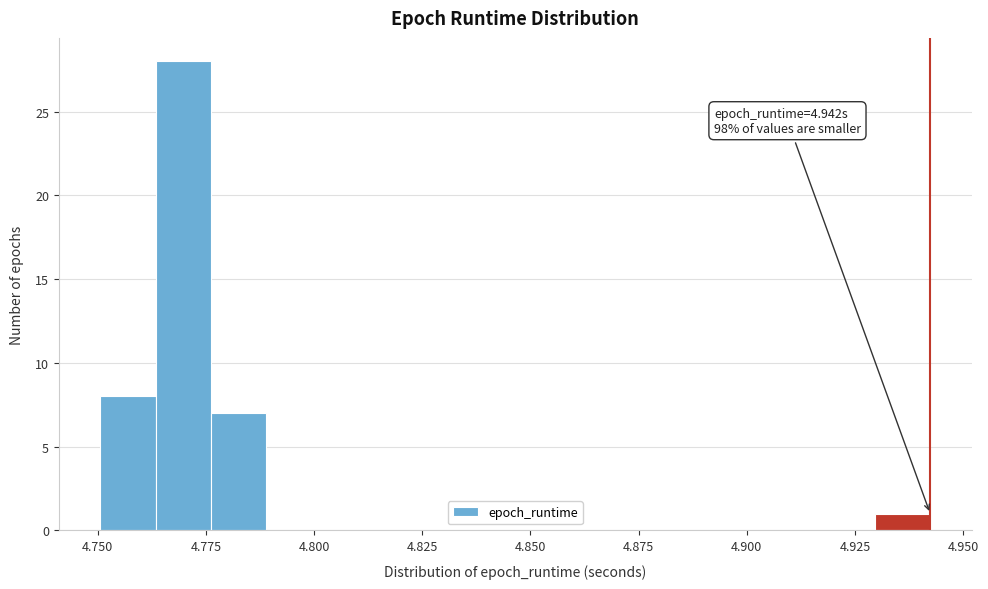

Read against the x-axis, roughly where is the centre of the tallest bar?

4.770